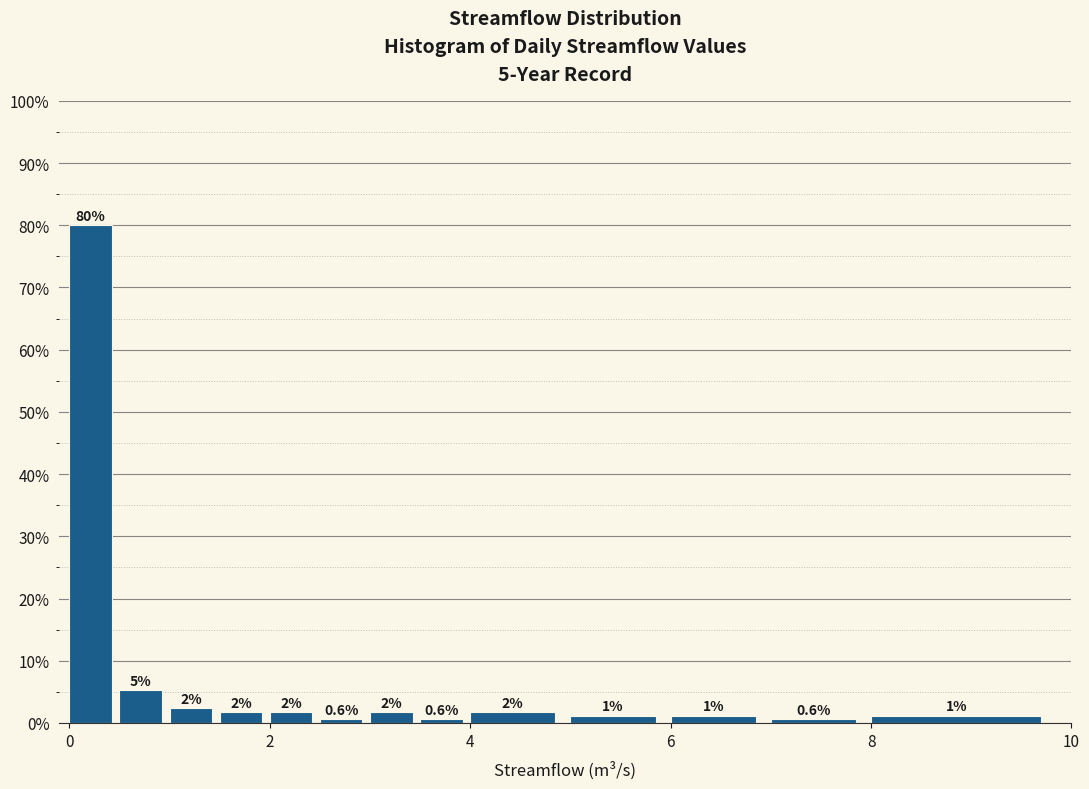

Read against the x-axis, roughly where is the centre of the tallest bar?

0.2